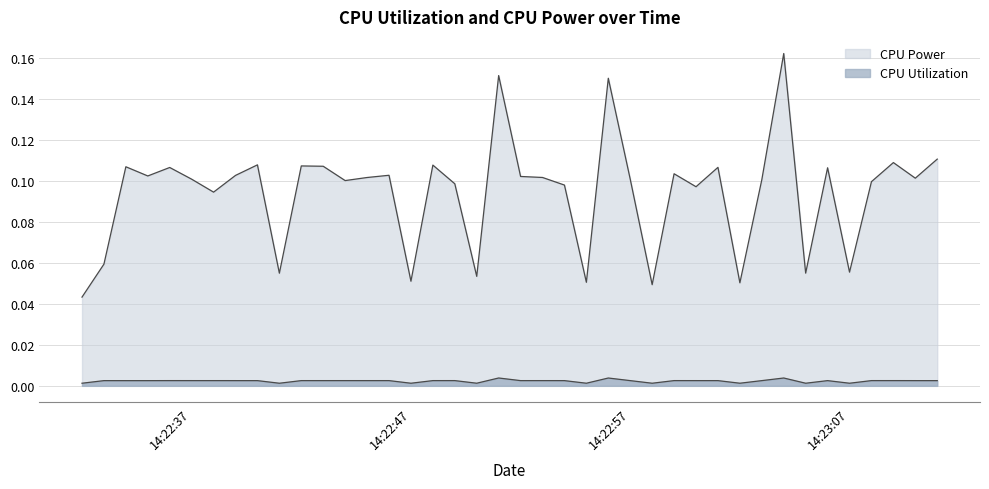

What is the greatest value displayed?

0.2